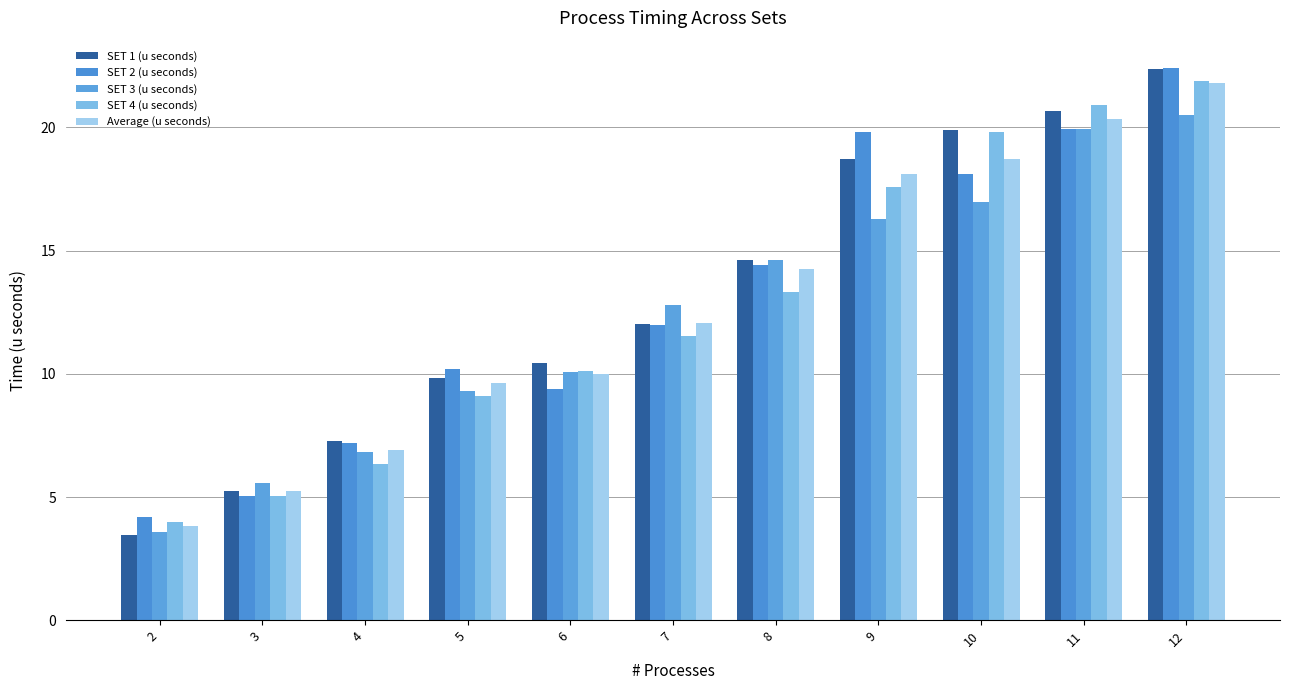

What is the maximum value shown in the chart?

22.4